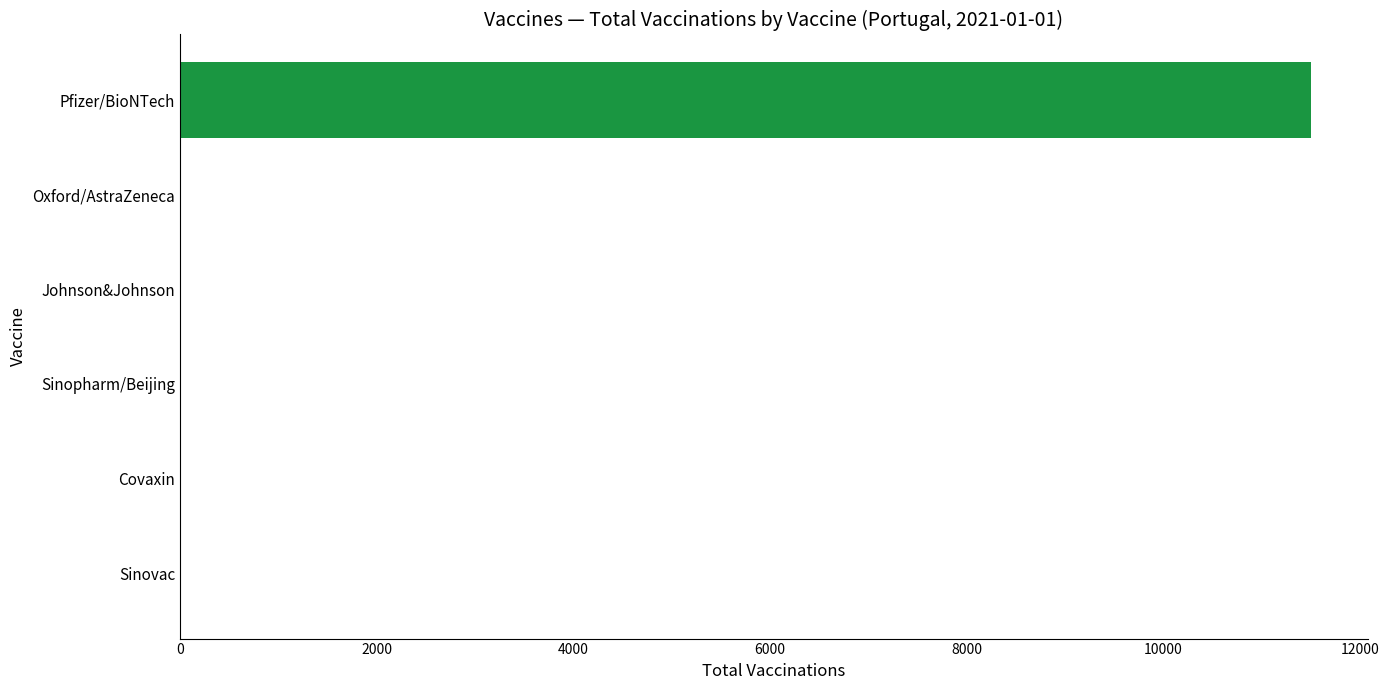

The chart shows a value of 0 at Sinovac. True or false?

True